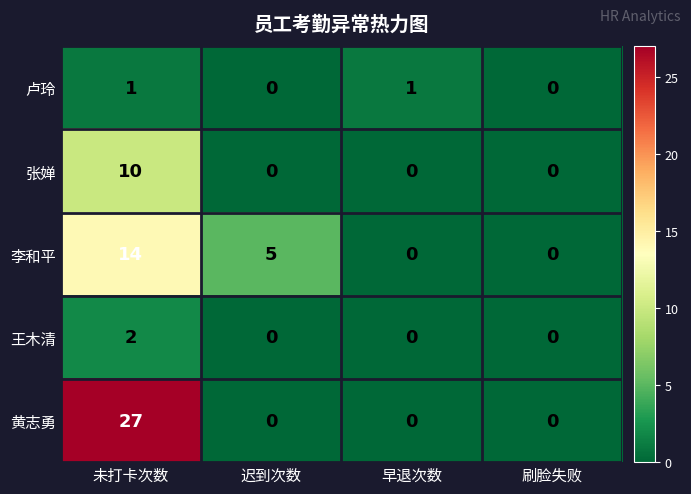

Reading left to right, what are all the values shown in this chart?

卢玲: 1	0	1	0
张婵: 10	0	0	0
李和平: 14	5	0	0
王木清: 2	0	0	0
黄志勇: 27	0	0	0